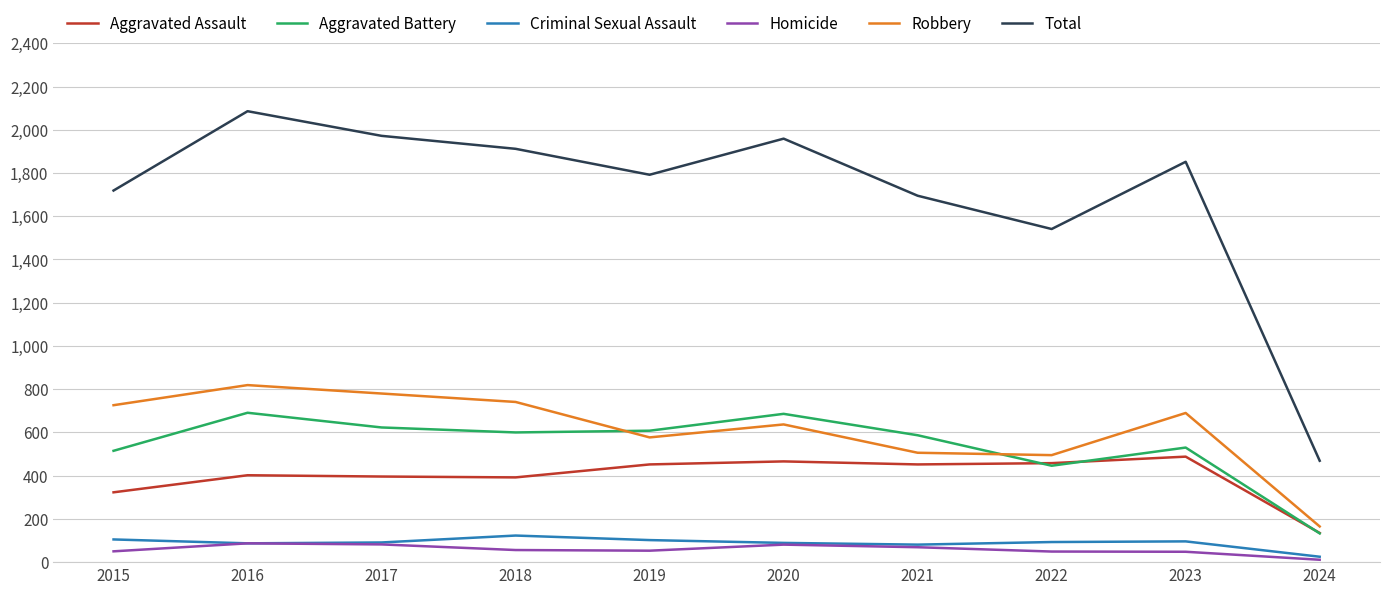

At which category does the chart reach its minimum across all series?

2024